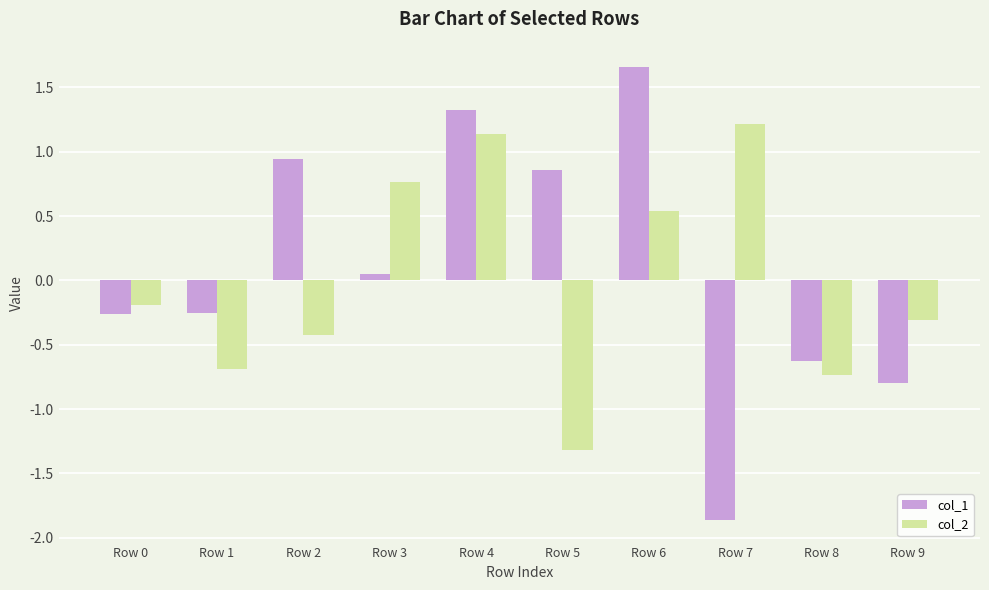

At which label does col_1 first exceed 0?

Row 2